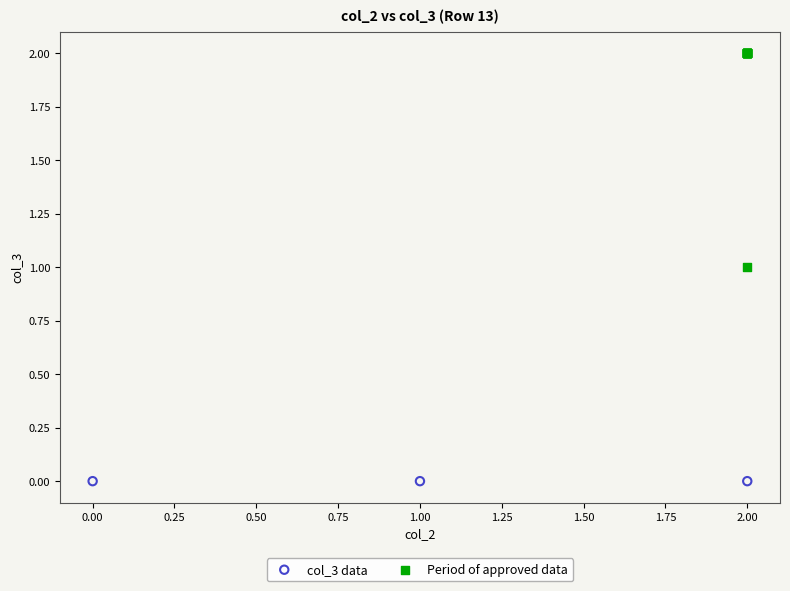

Which series reaches the minimum Y coordinate?

col_3 data